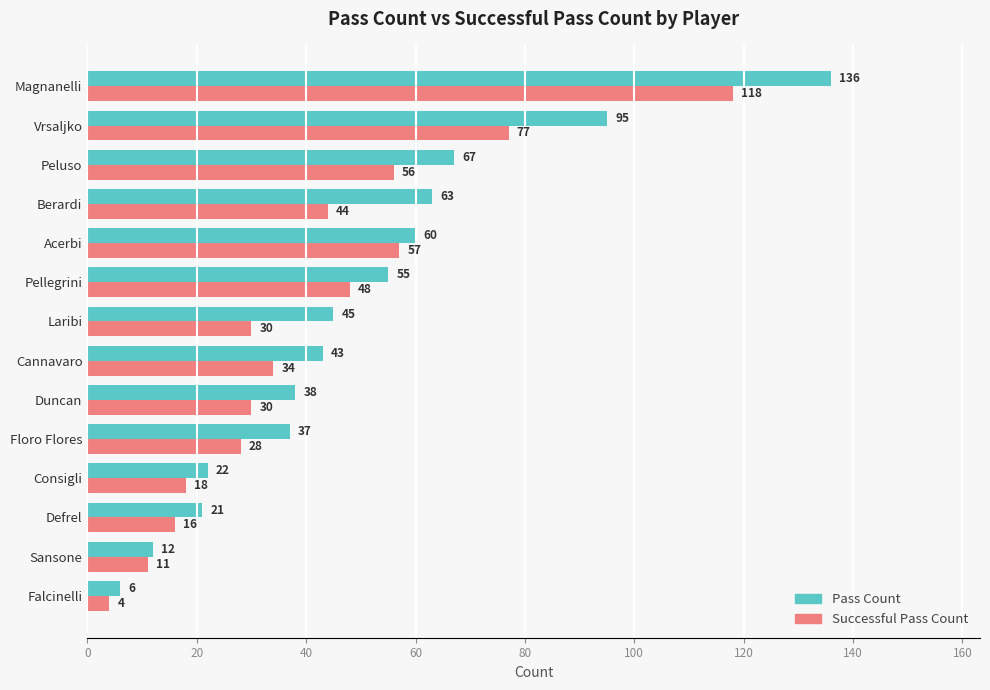

What is the total value across all series at Sansone?

23